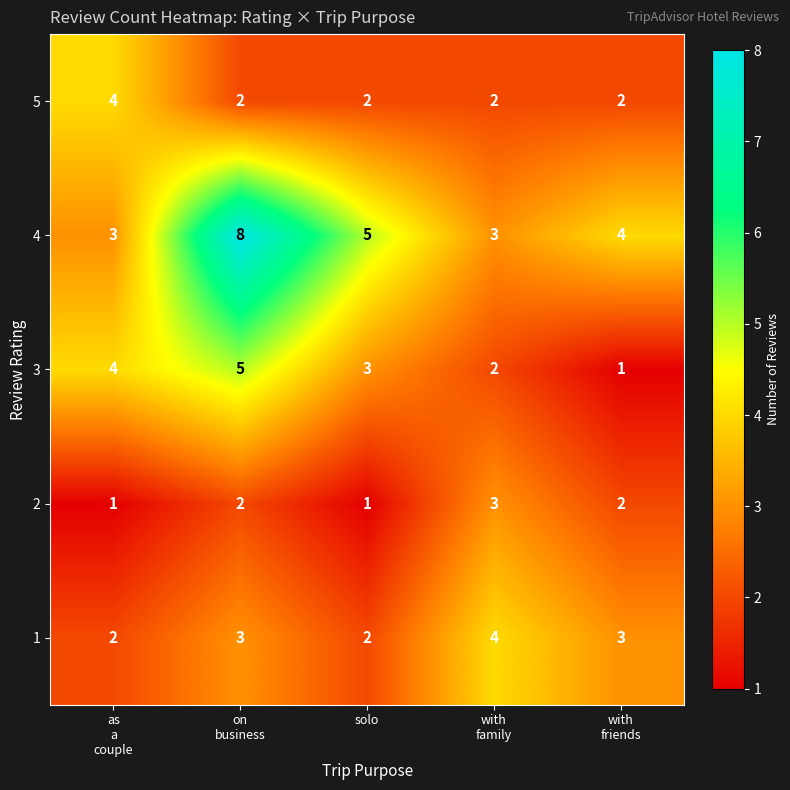

Reading left to right, list all the values displayed in this chart.

5: 4	2	2	2	2
4: 3	8	5	3	4
3: 4	5	3	2	1
2: 1	2	1	3	2
1: 2	3	2	4	3